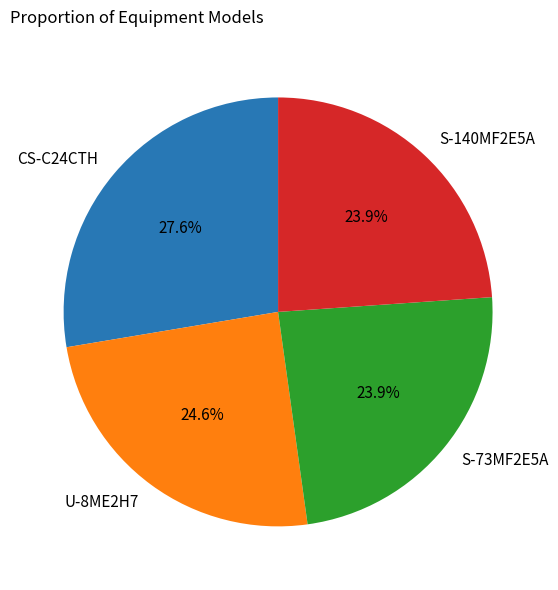

Which slice is the largest?

CS-C24CTH